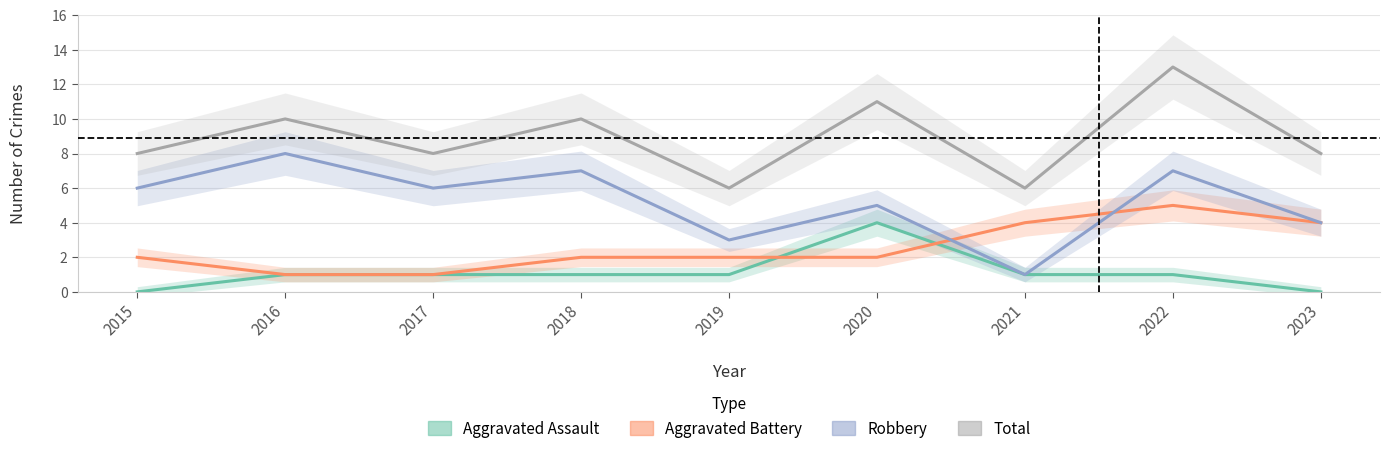

Which category has the lowest value across all series?

2015